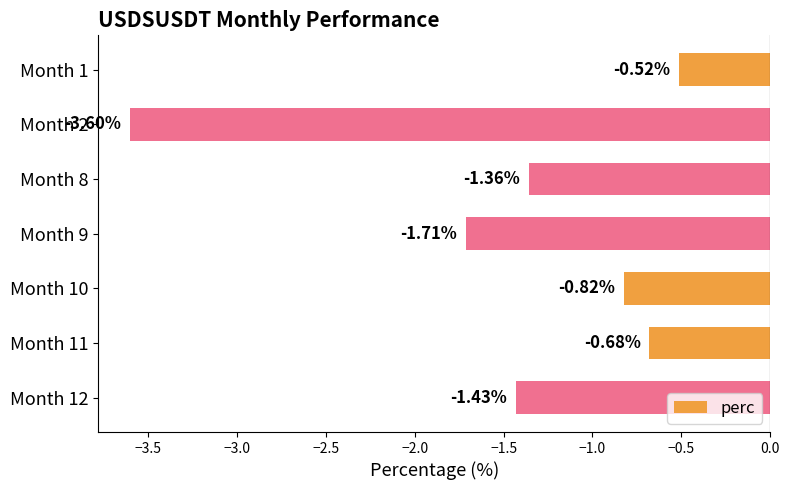

List the labels in order of value, largest first.

Month 1, Month 11, Month 10, Month 8, Month 12, Month 9, Month 2